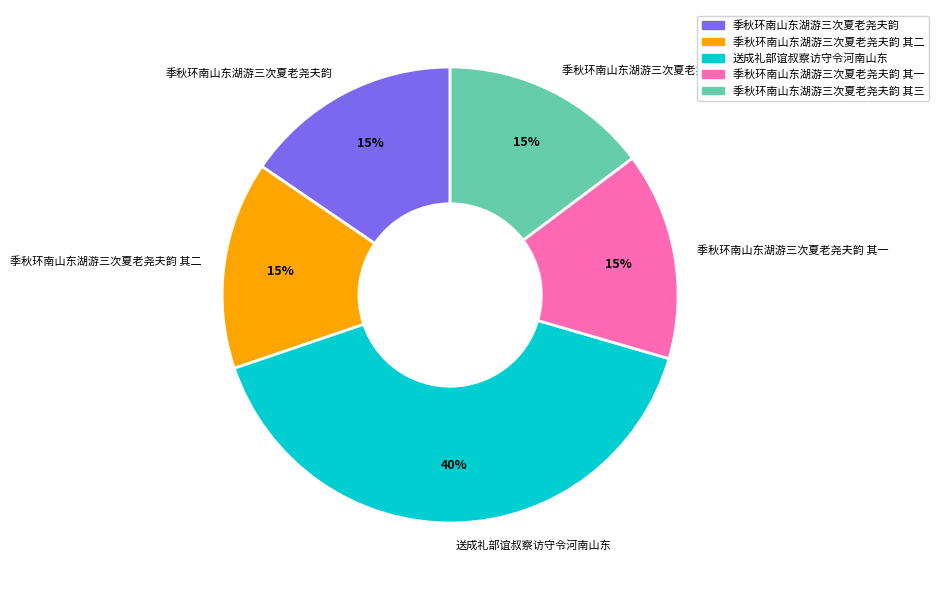

What is the largest slice in the pie chart?

送成礼部谊叔察访守令河南山东